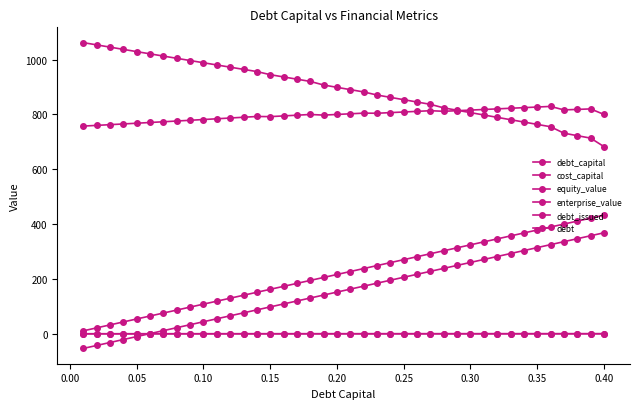

True or false: cost_capital and debt_issued cross at least once.

True